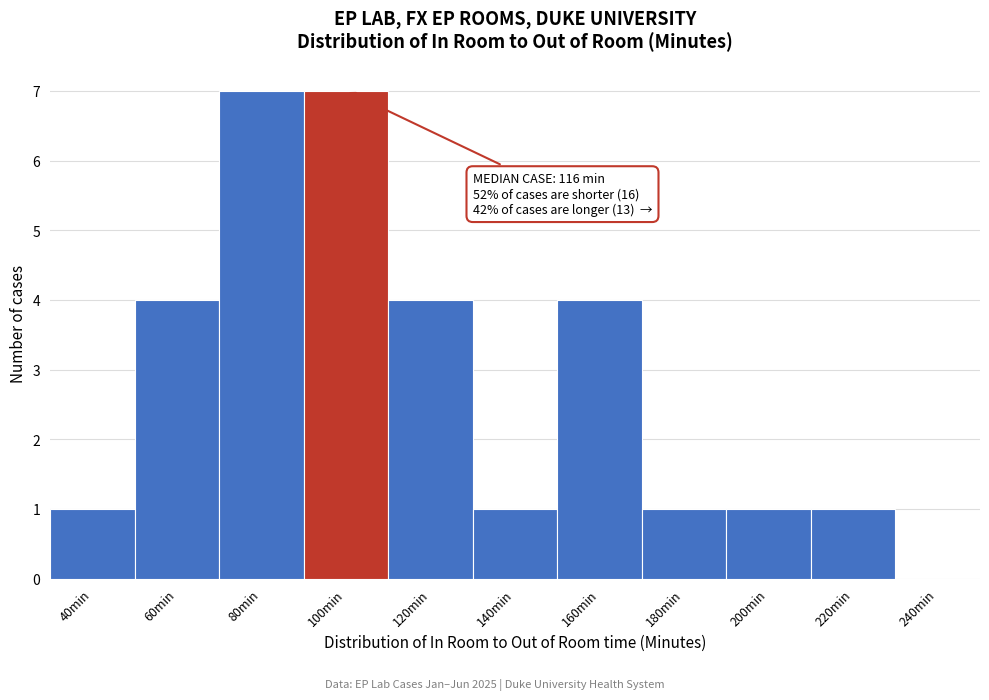

Reading left to right, transcribe all the data shown in this chart.

40min=1	60min=4	80min=7	100min=7	120min=4	140min=1	160min=4	180min=1	200min=1	220min=1	240min=0